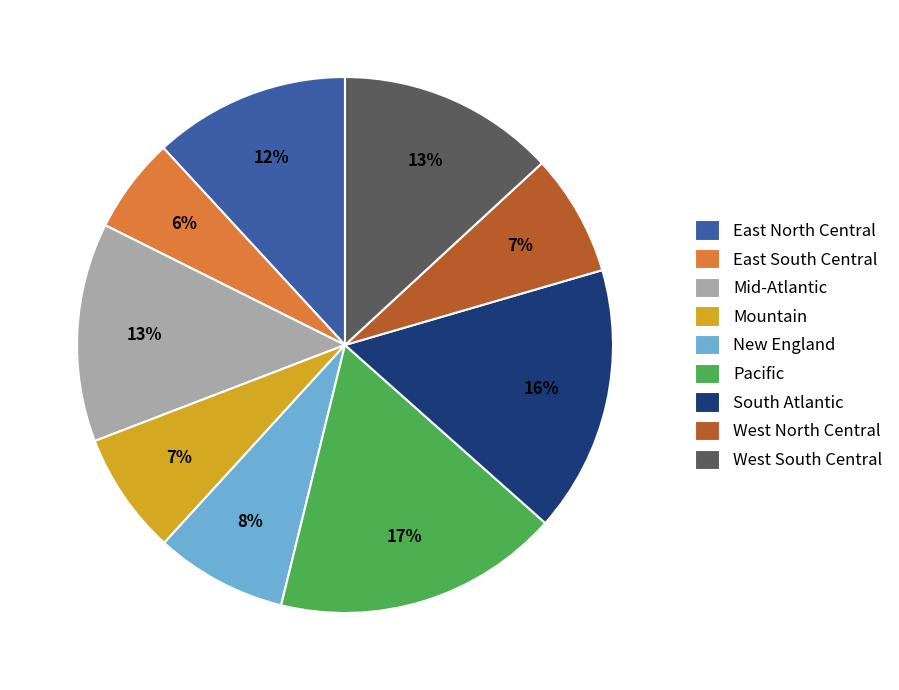

Which slice is the largest?

Pacific